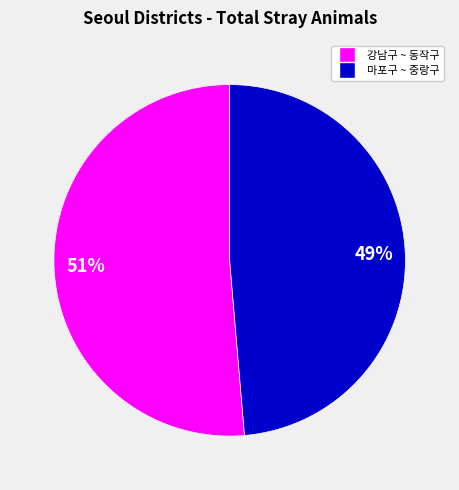

Count the number of slices in the pie.

2